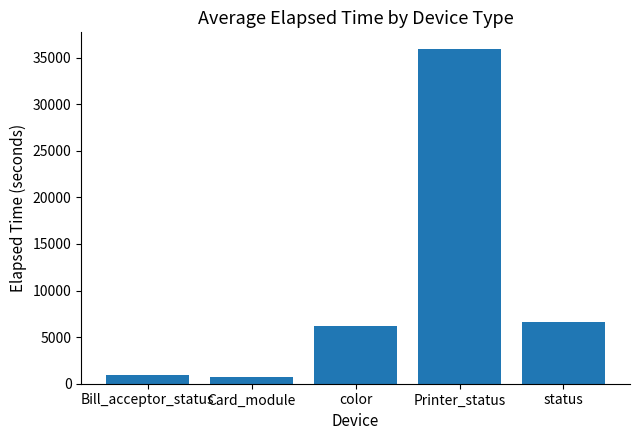

How many data points are above 6168?

3